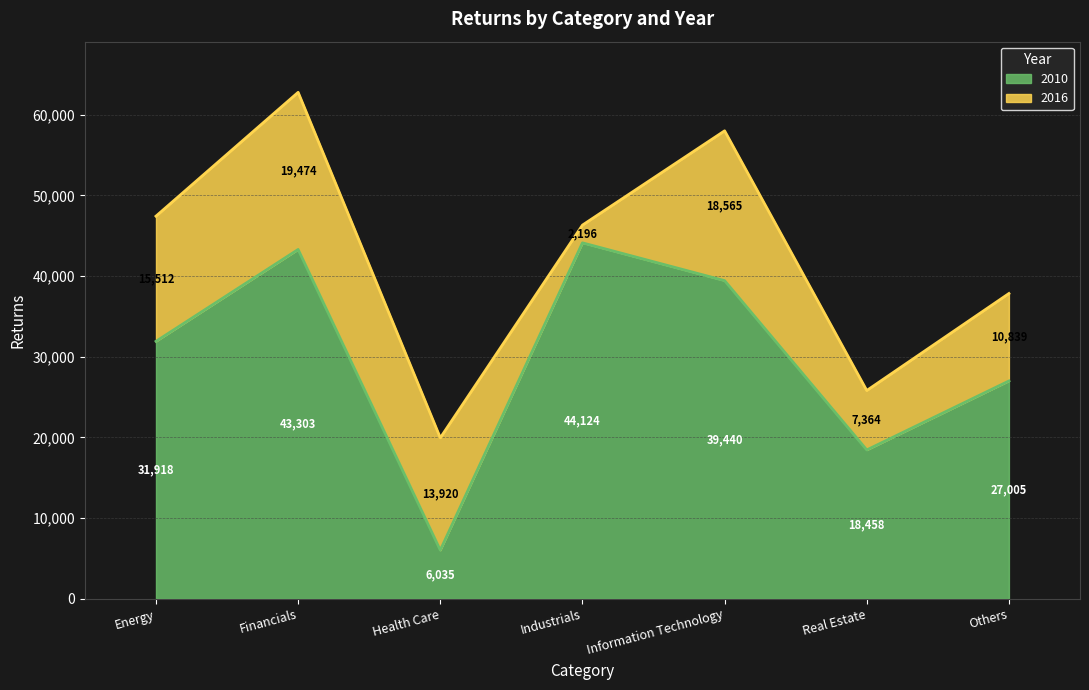

List the labels in order of value, smallest first.

Health Care, Real Estate, Others, Energy, Information Technology, Financials, Industrials